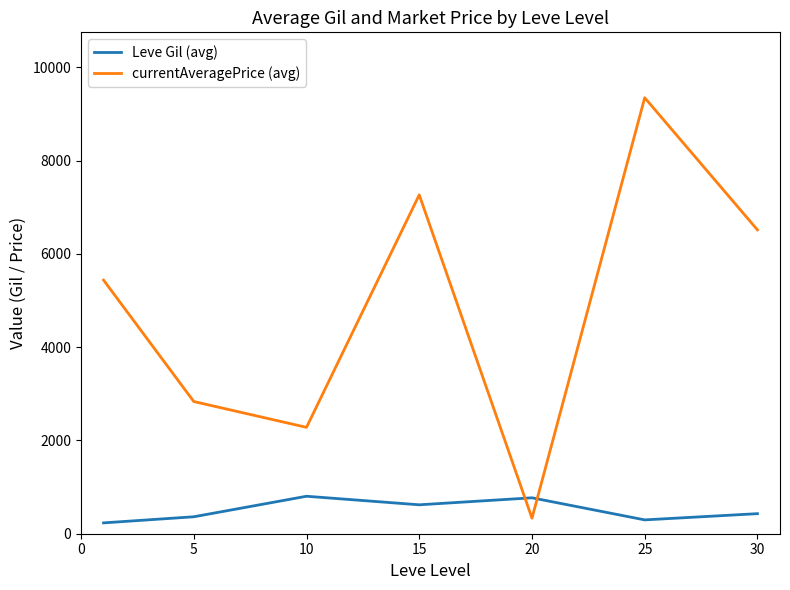

What is the maximum value shown in the chart?

9347.2